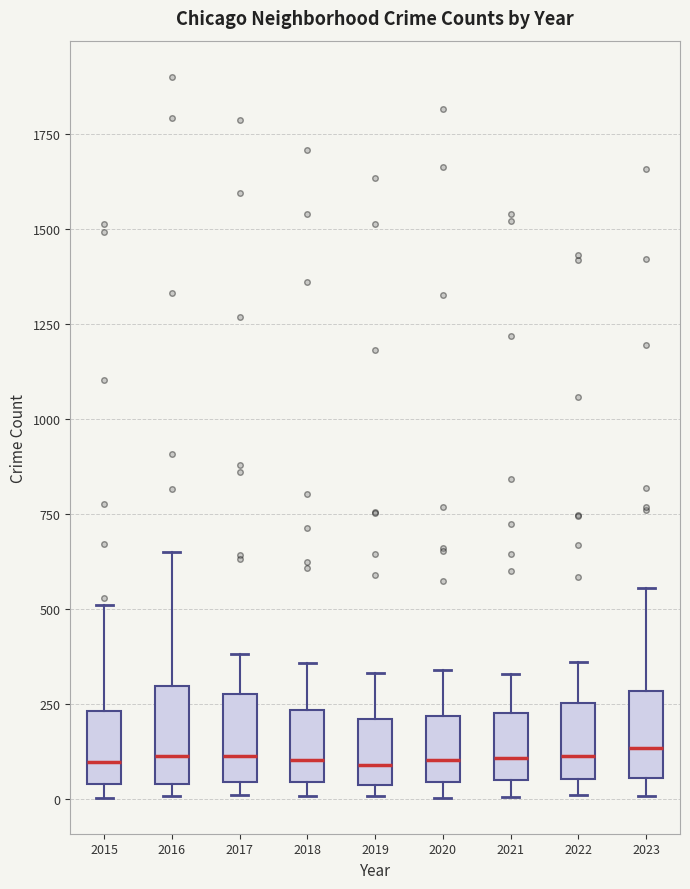

Reading left to right, read every box against the y-axis: the position of its median line, the range the box covers, and the ends of its whiskers. The values are not printed on the chart, so give them approximately, as read against the axis.

2015: median 100, box 50 to 250, whiskers 0 to 500
2016: median 100, box 50 to 300, whiskers 0 to 650
2017: median 100, box 50 to 300, whiskers 0 to 400
2018: median 100, box 50 to 250, whiskers 0 to 350
2019: median 100, box 50 to 200, whiskers 0 to 350
2020: median 100, box 50 to 200, whiskers 0 to 350
2021: median 100, box 50 to 250, whiskers 0 to 350
2022: median 100, box 50 to 250, whiskers 0 to 350
2023: median 150, box 50 to 300, whiskers 0 to 550